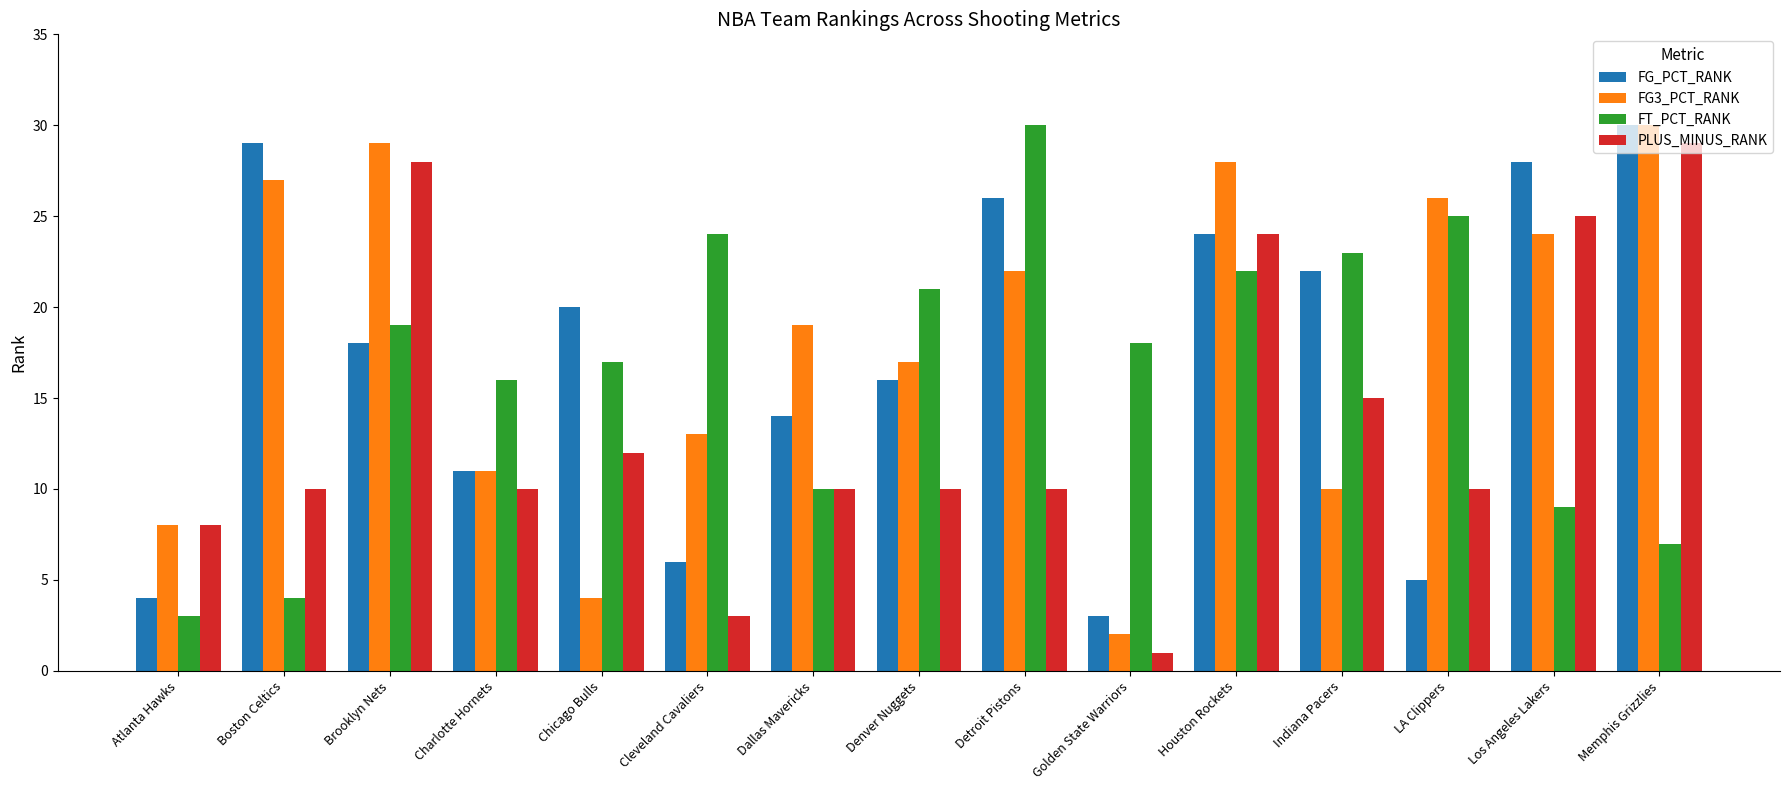

How many bars are there in each group?

4